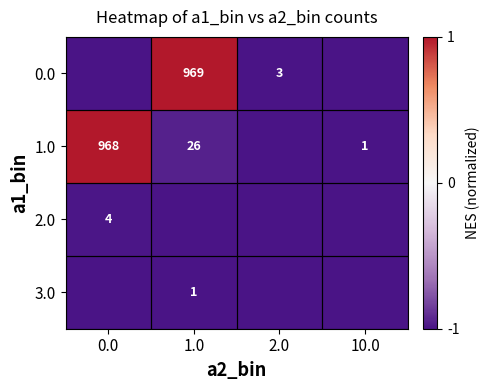

The 1.0 series shows 26 at 1.0. True or false?

True